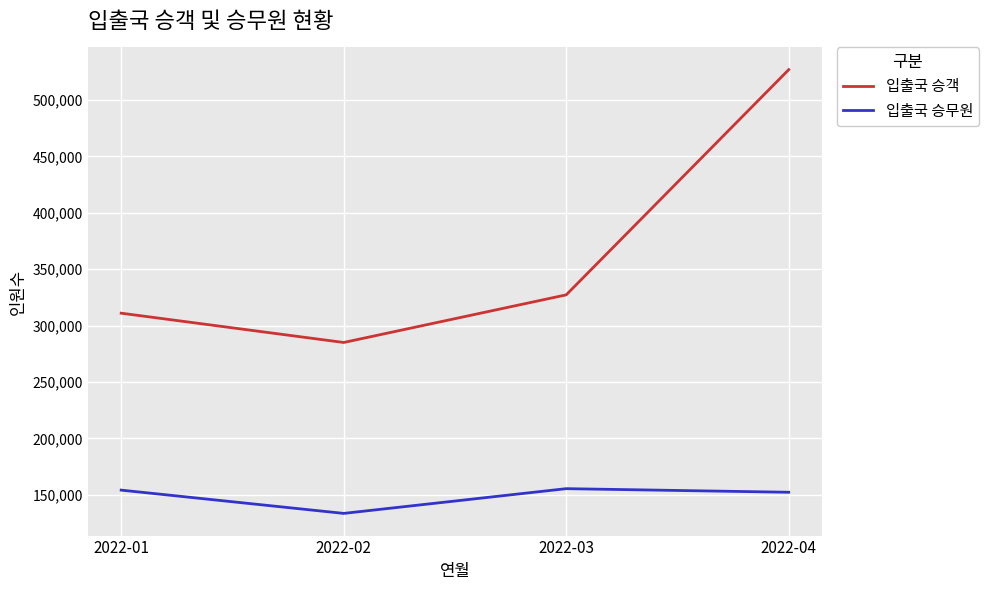

Which series has the widest spread of values?

입출국 승객